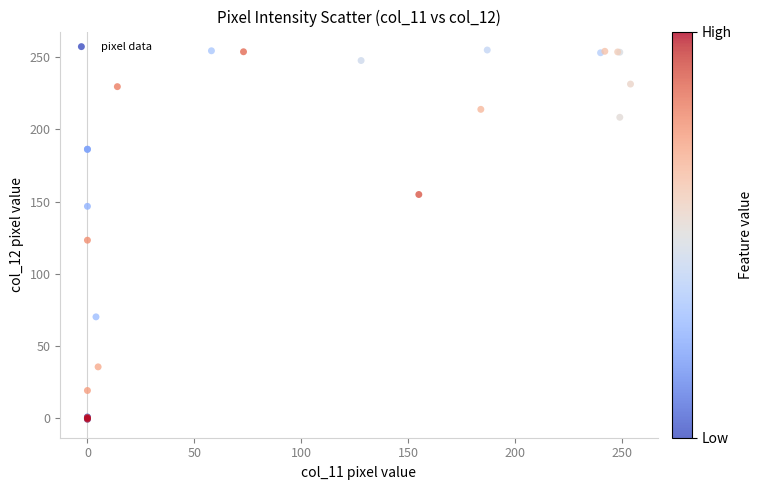

What Y value in the scatter plot is closest to 127?

123.3